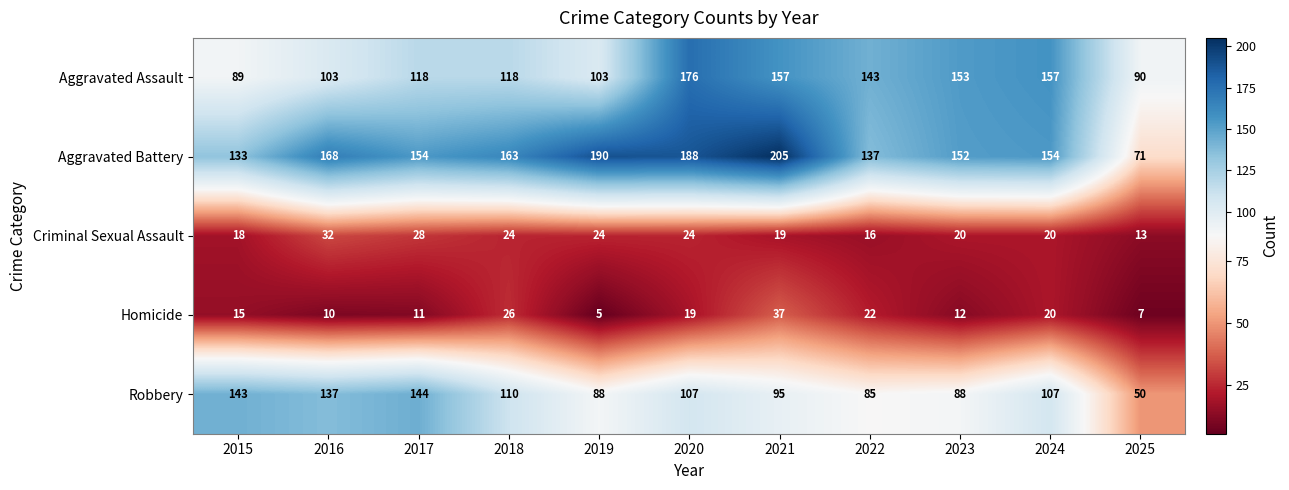

What is the minimum value shown in the chart?

5